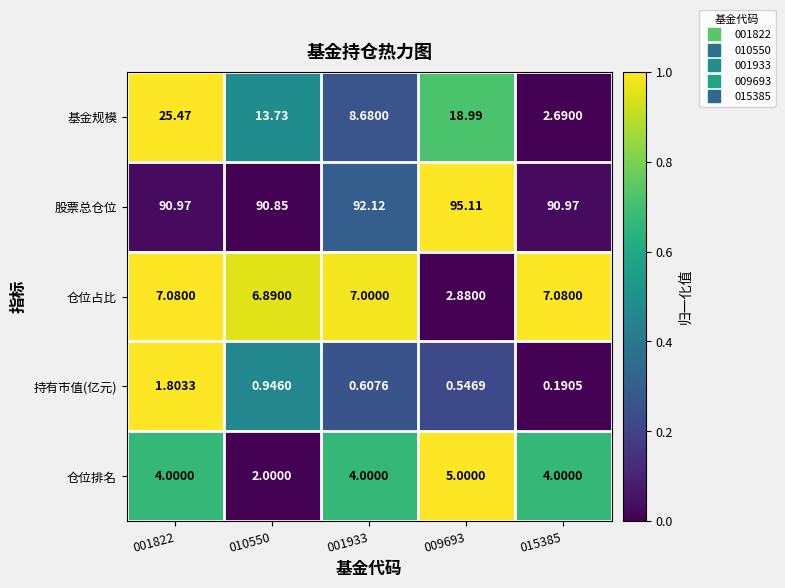

Which series has the largest total across all categories?

股票总仓位